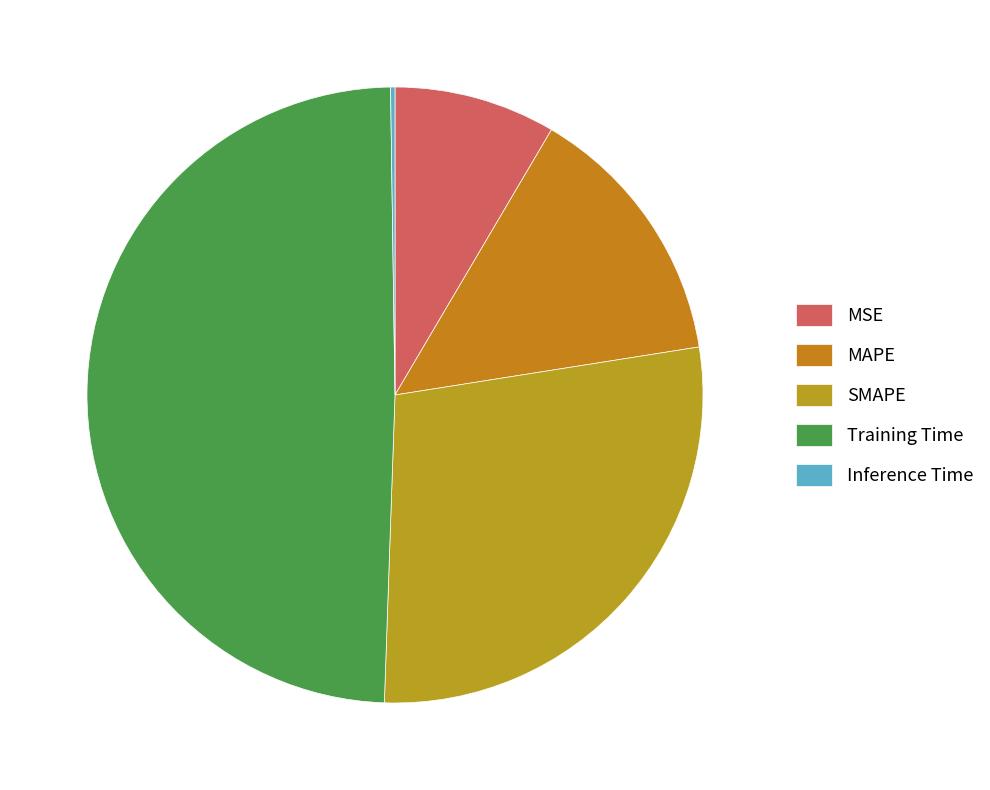

Rank the categories by value from lowest to highest.

Inference Time, MSE, MAPE, SMAPE, Training Time